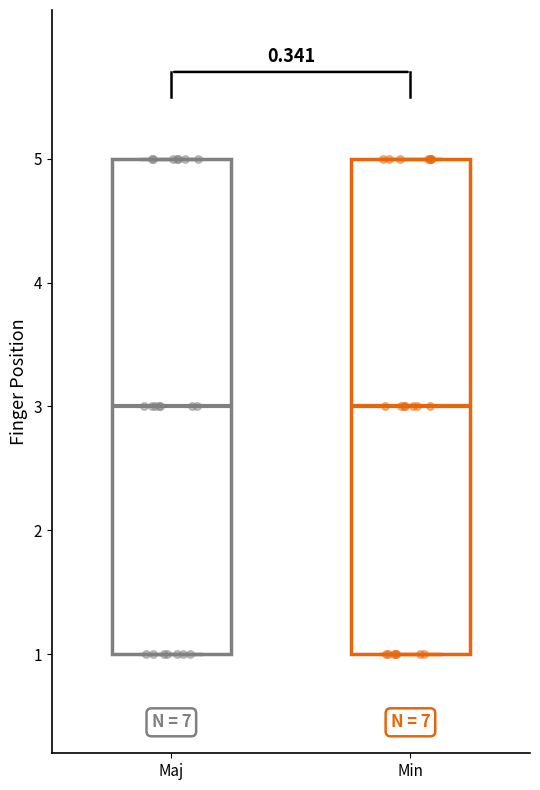

Where is the upper edge of the box for Maj on the y-axis? The values are not printed on the chart, so give them approximately, as read against the axis.

5